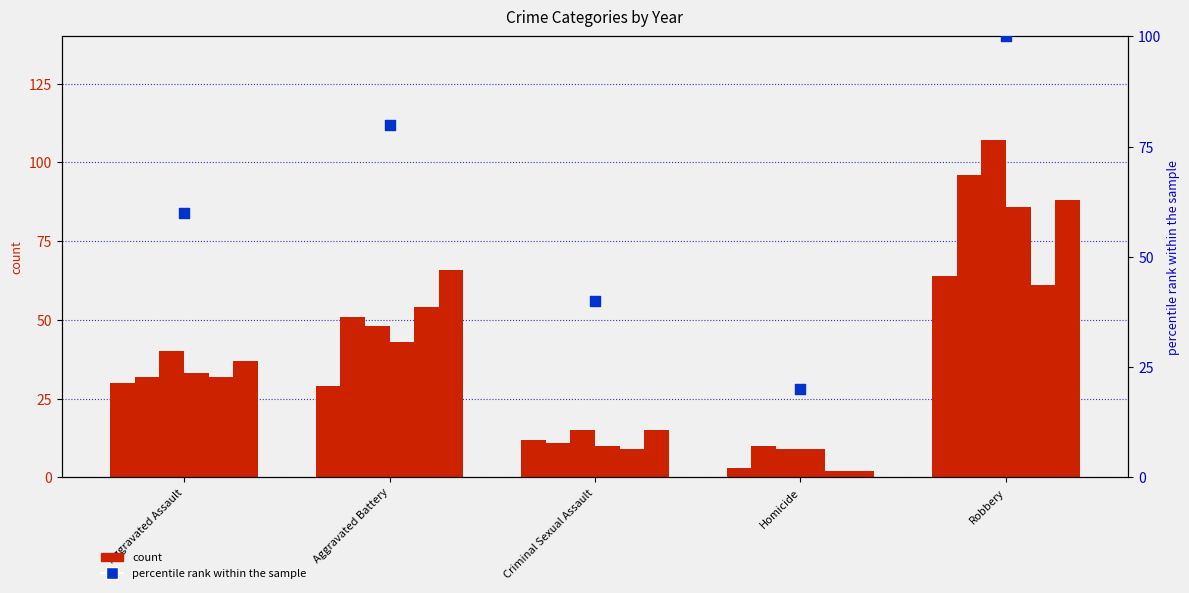

Between Aggravated Battery and Homicide, which is larger?

Aggravated Battery